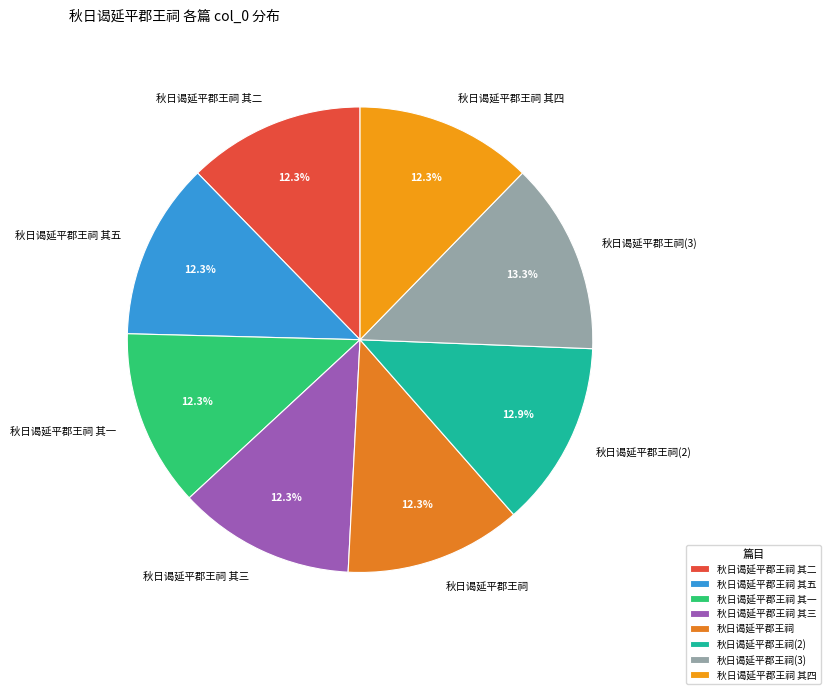

How much of the chart is everything except 秋日谒延平郡王祠?

87.7%